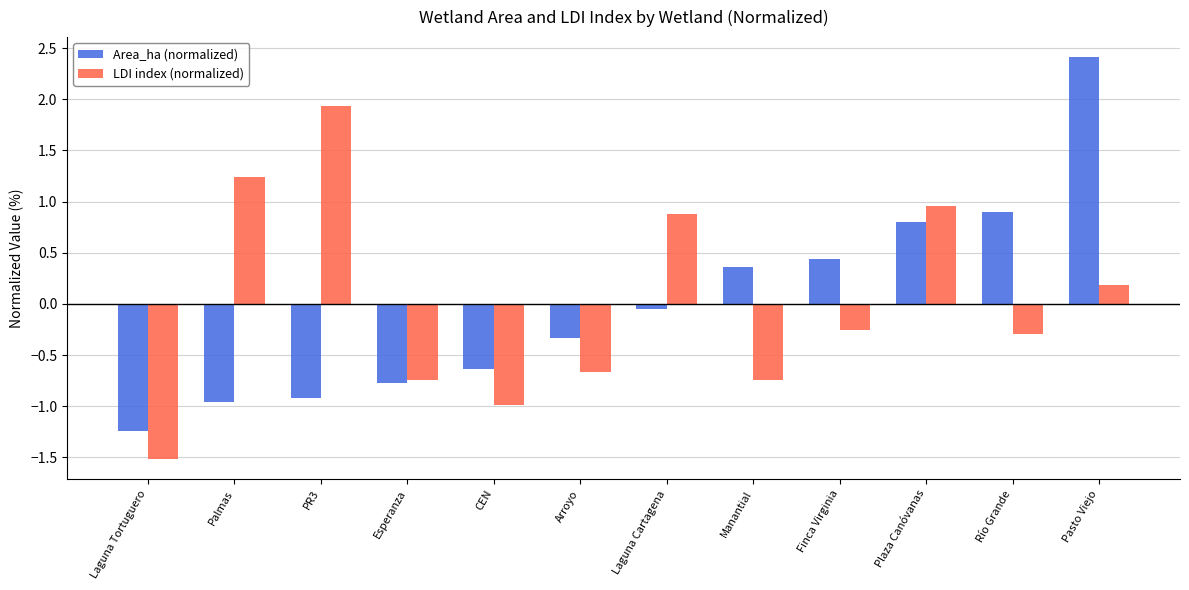

How many series are shown in this chart?

2